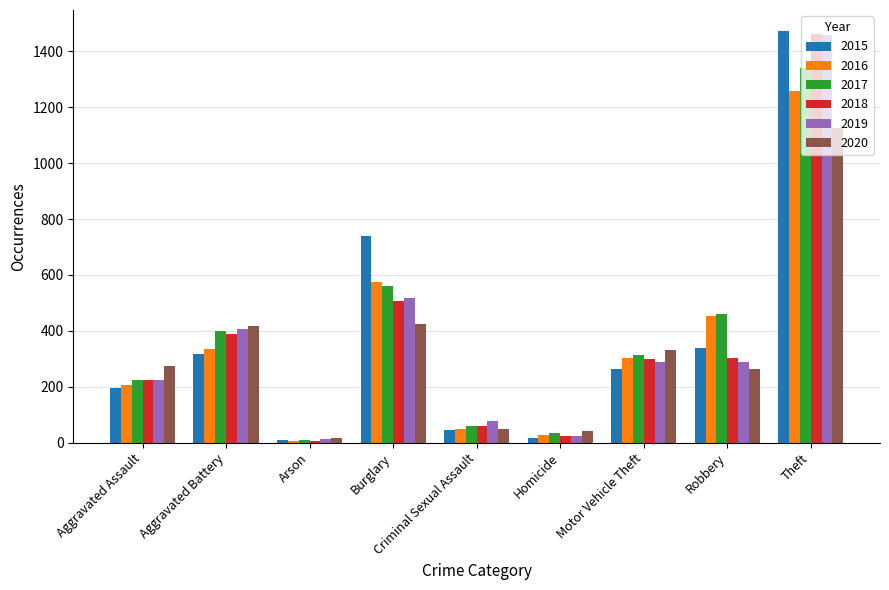

What is the spread (max minus min) of values at Theft?

349